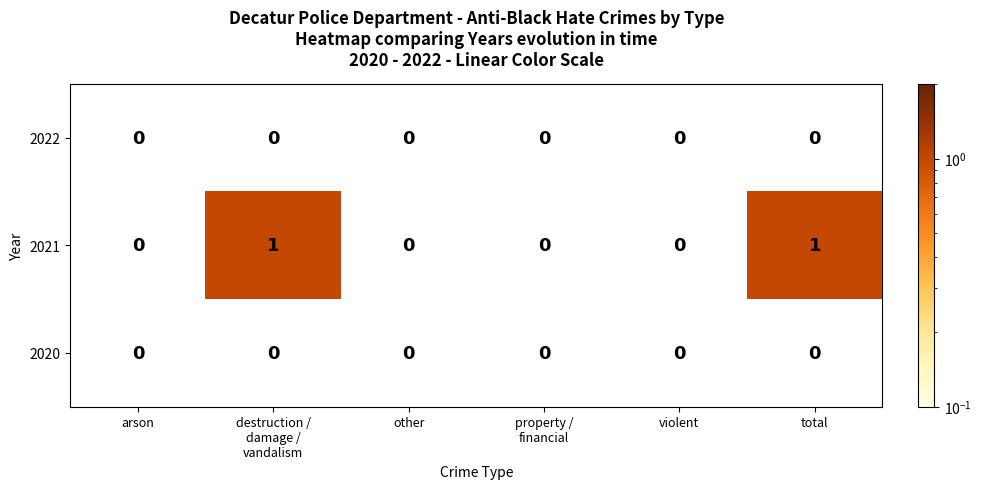

The value of 2020 at arson is 0. True or false?

True